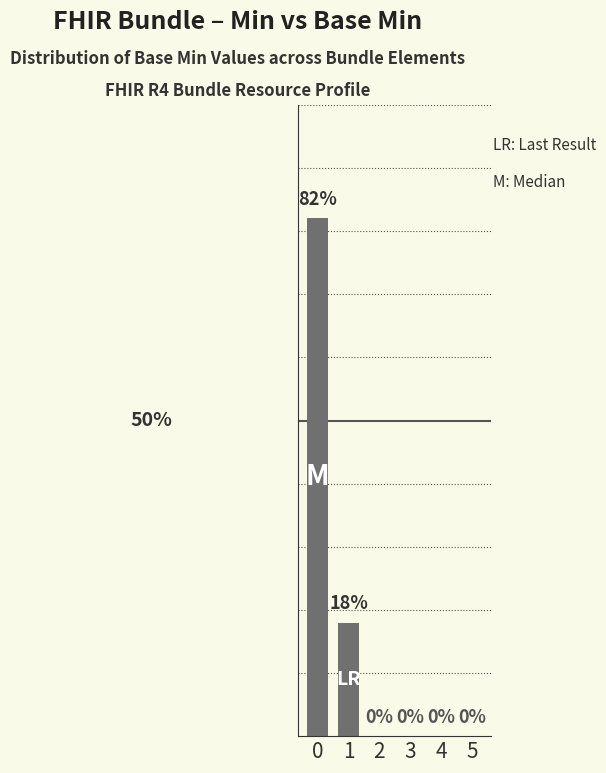

Are the bars horizontal?

No